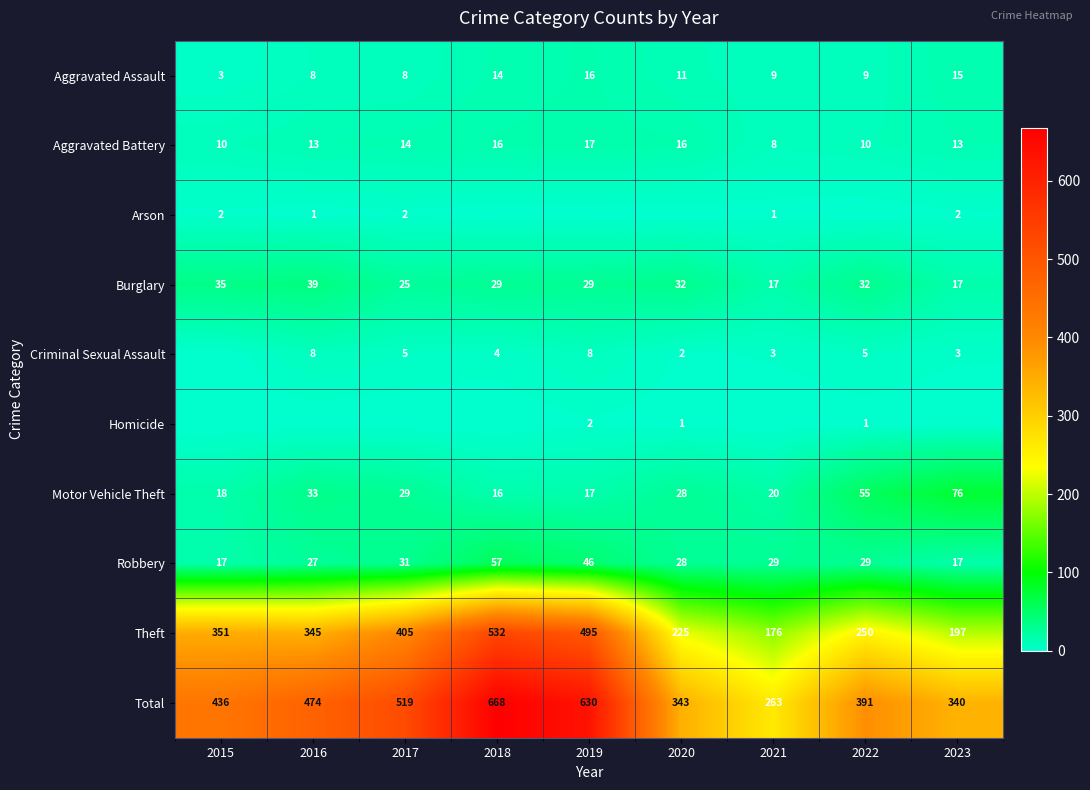

Rank the categories by Motor Vehicle Theft value from lowest to highest.

2018, 2019, 2015, 2021, 2020, 2017, 2016, 2022, 2023